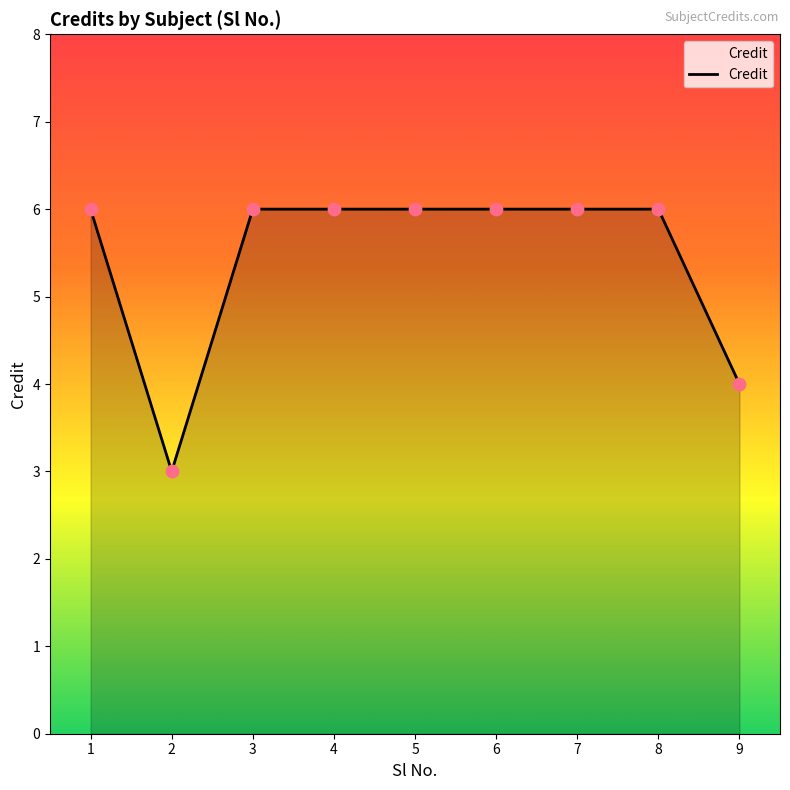

What is the ratio of the value at 2 to the value at 6?

0.5